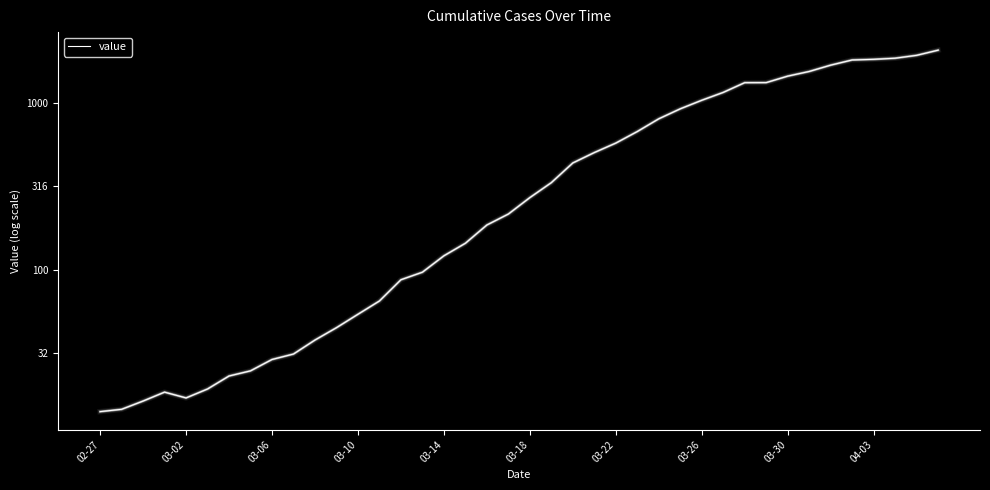

Does the chart display data point markers on the line(s)?

No